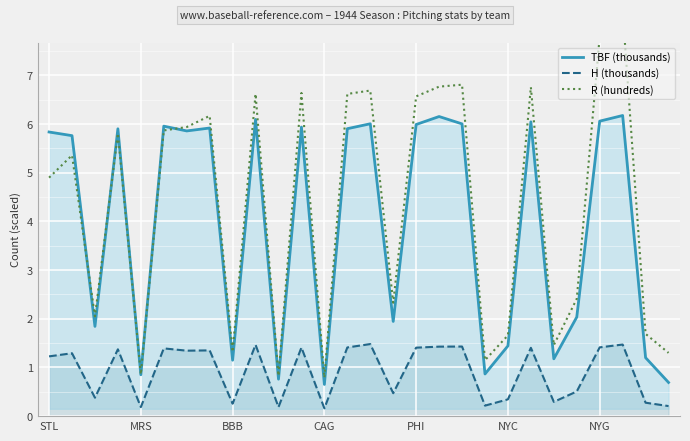

Rank the categories by TBF (thousands) value from highest to lowest.

25, 17, 9, 24, 21, 14, 18, 16, NYC, 11, 7, 13, CAG, NYG, STL, MRS, 23, 15, BBB, 20, 26, 22, 8, 19, PHI, 10, 27, 12